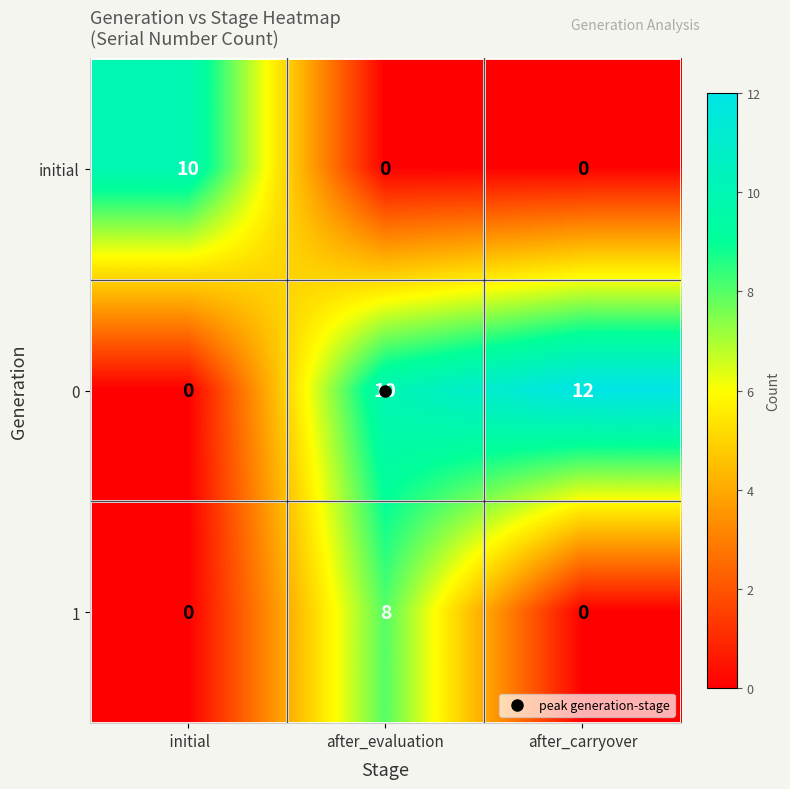

True or false: 1 has a value of 3 at  initial.

False